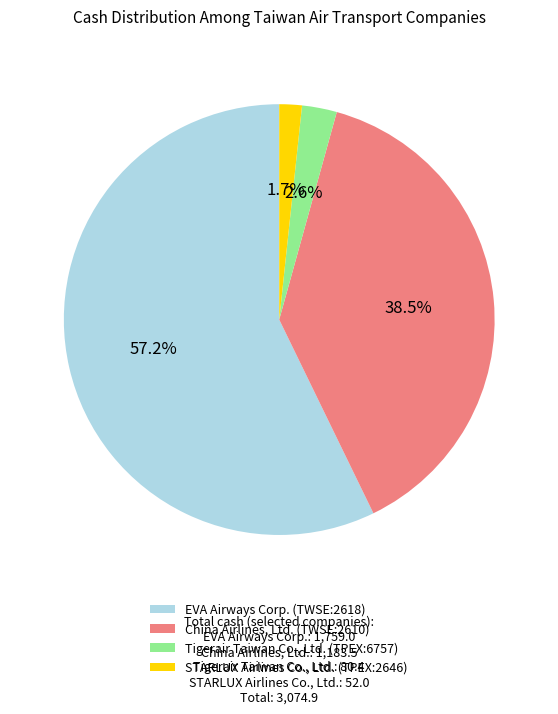

Which has a higher value, EVA Airways Corp. (TWSE:2618) or STARLUX Airlines Co., Ltd. (TPEX:2646)?

EVA Airways Corp. (TWSE:2618)